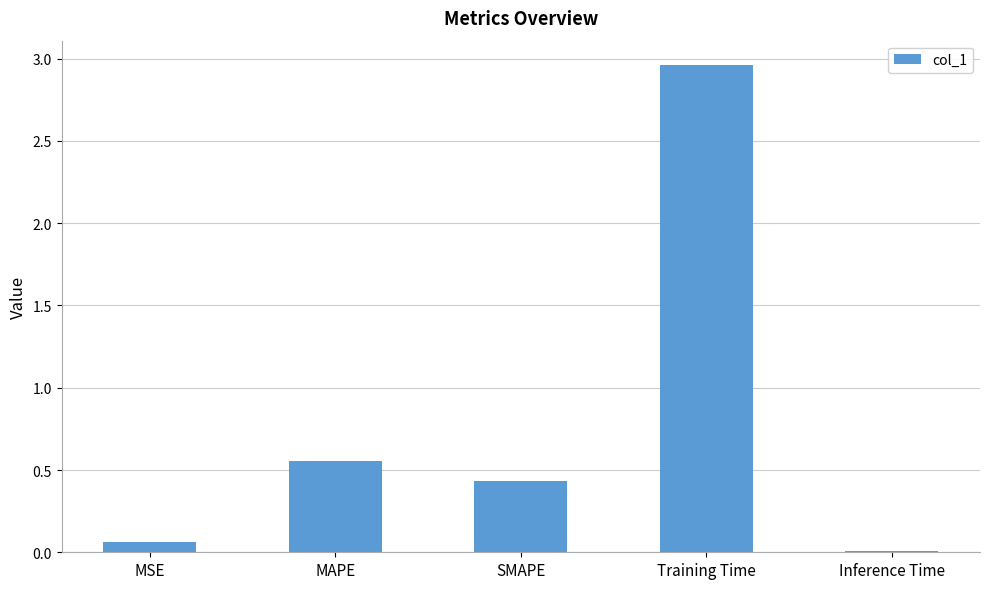

The value at MAPE is 0.3. True or false?

False